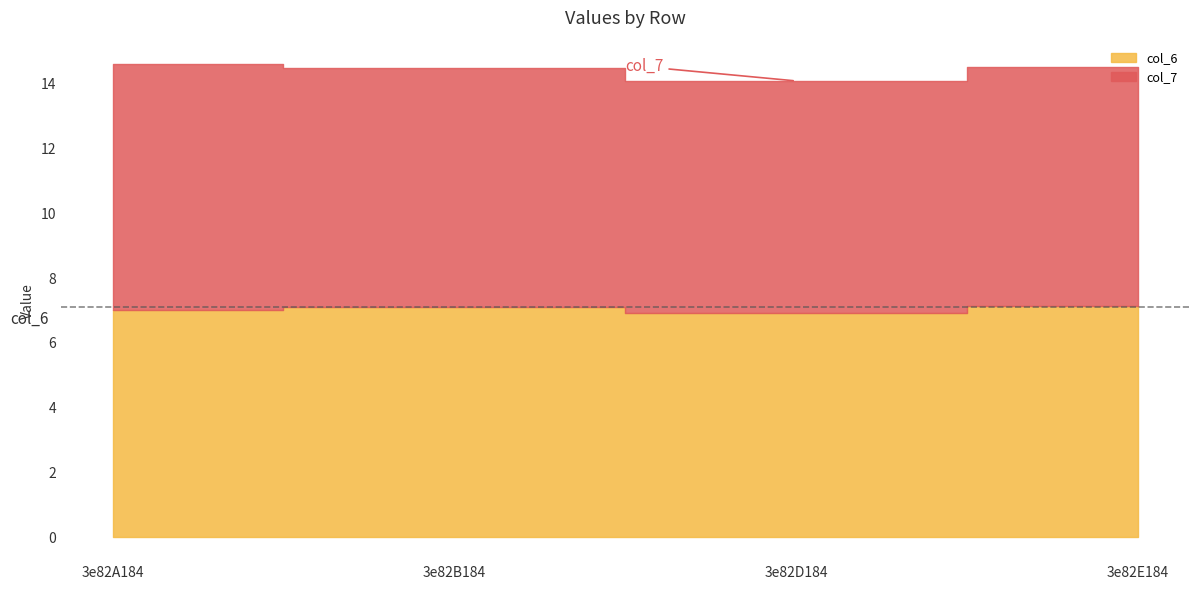

Reading left to right, list all the values displayed in this chart.

col_6: 3e82A184=7.0	3e82B184=7.1	3e82D184=6.9	3e82E184=7.1
col_7: 3e82A184=7.6	3e82B184=7.4	3e82D184=7.2	3e82E184=7.4